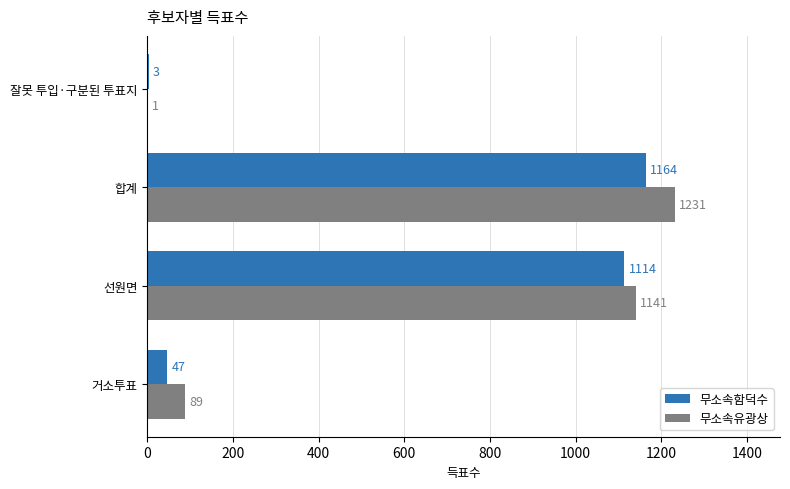

What are all the series names shown in the legend?

무소속함덕수, 무소속유광상